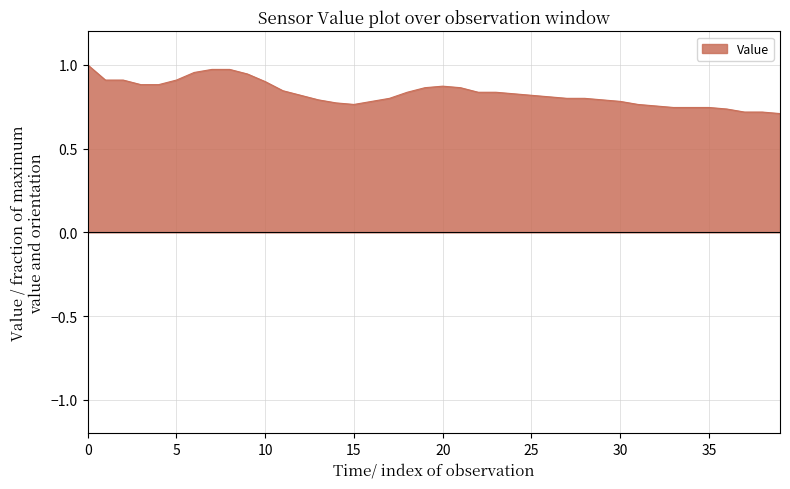

The Value series shows 1.3 at 15. True or false?

False